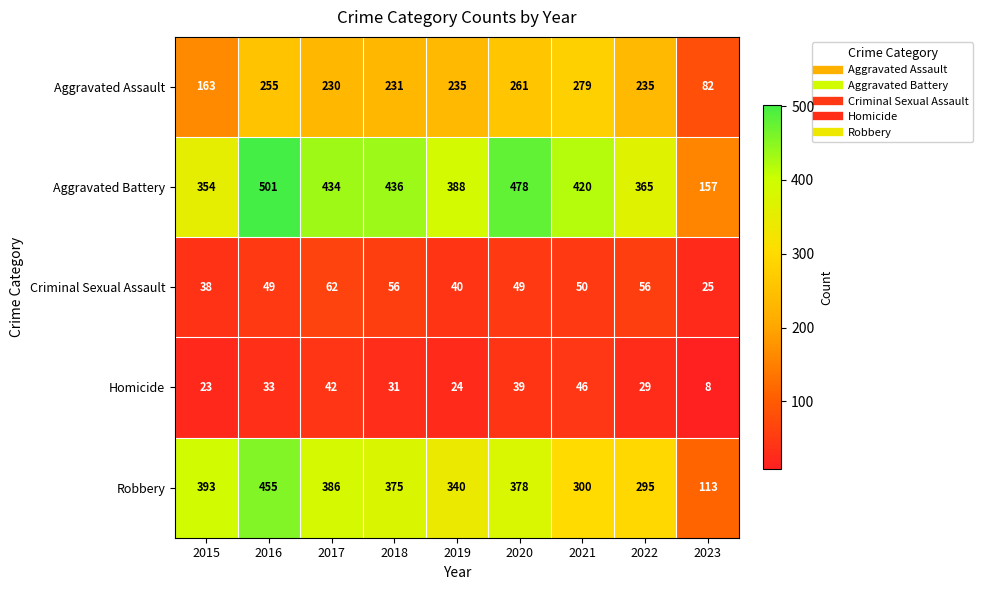

At which category does the chart reach its peak across all series?

2016